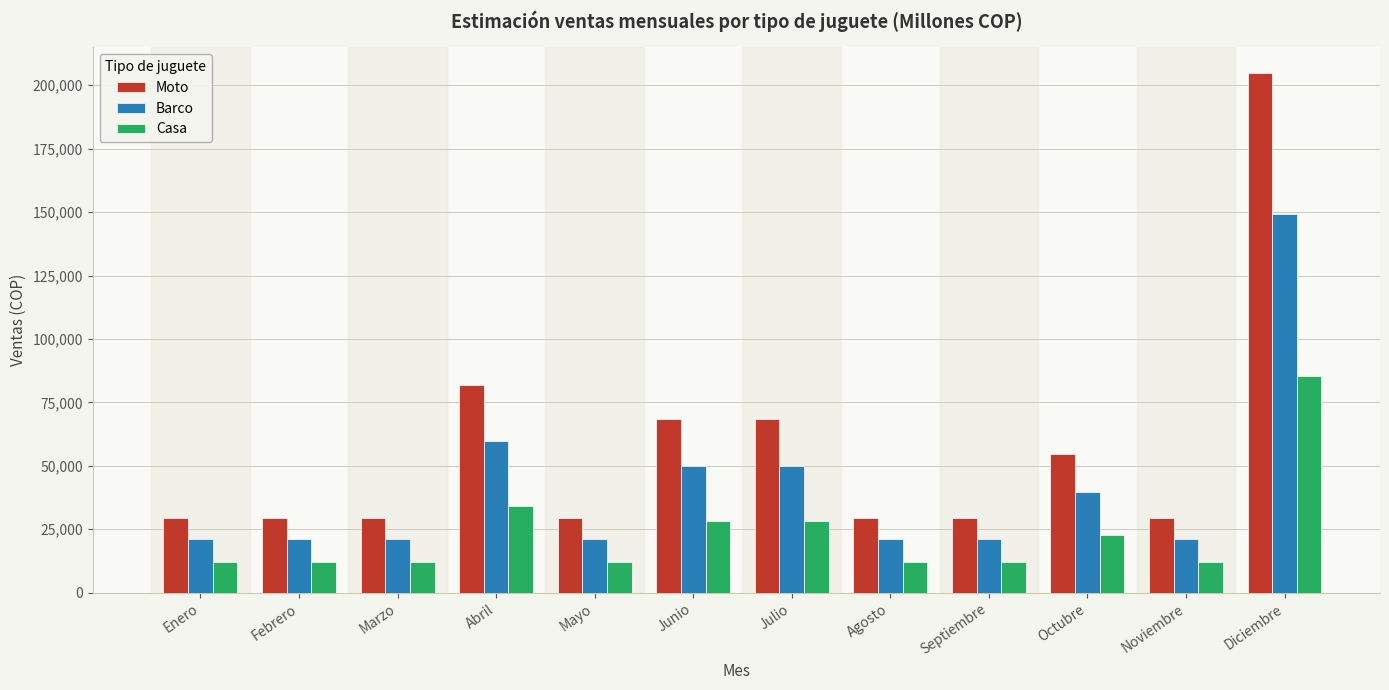

Does the chart contain any negative values?

No